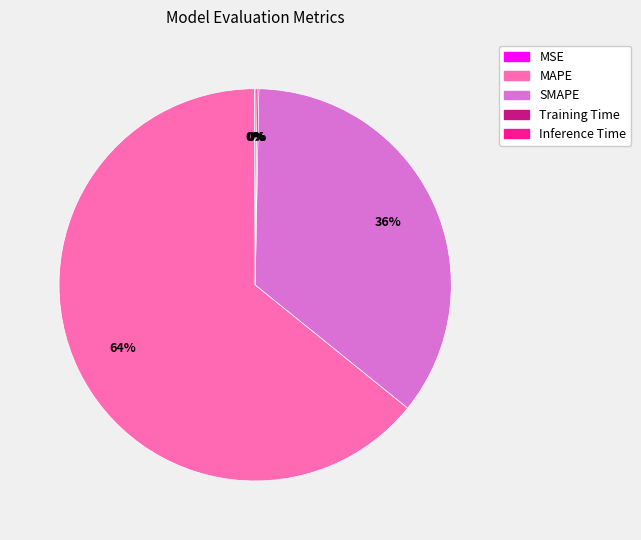

To the nearest percent, what is the difference between the largest and smallest slice percentages?

64%